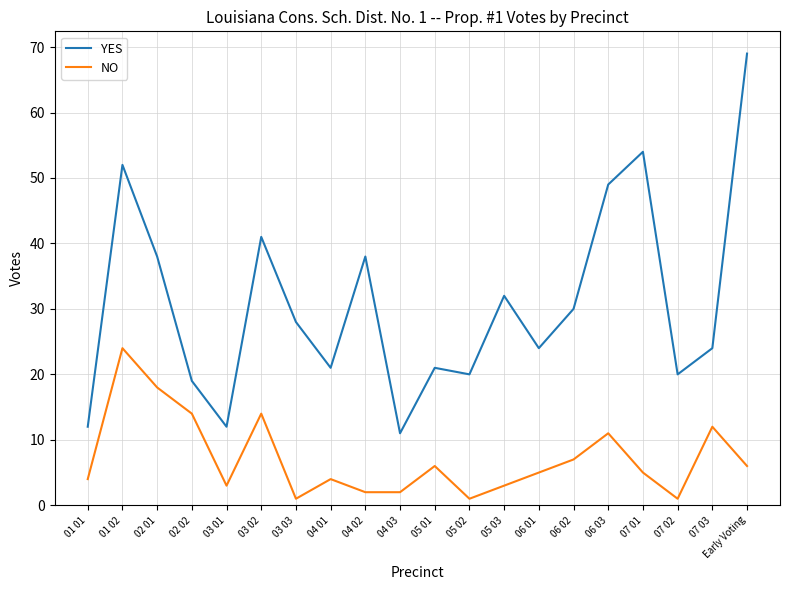

What is the difference between the second highest and second lowest values in the YES series?

42